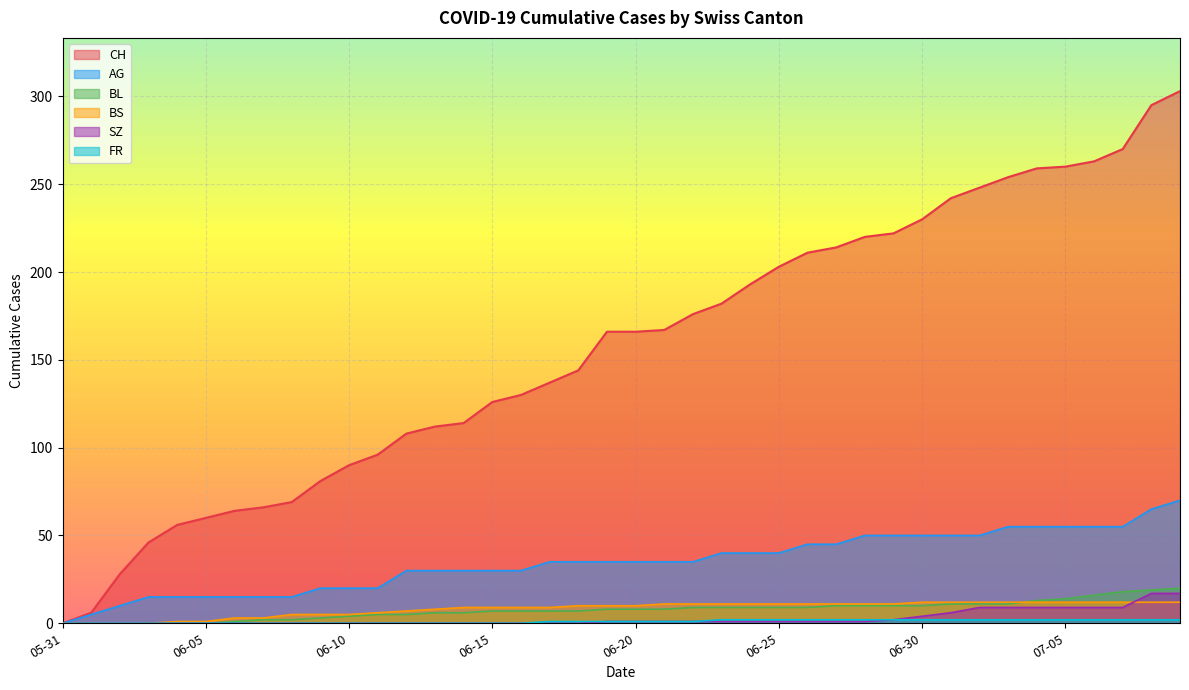

How many values in the FR series exceed 1?

17